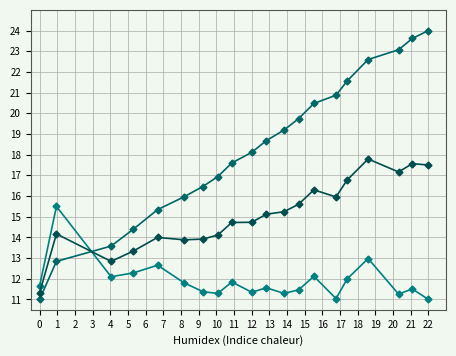

Reading left to right, transcribe all the data shown in this chart.

end: 11.0	12.8	13.6	14.4	15.3	16.0	16.5	16.9	17.6	18.1	18.7	19.2	19.7	20.5	20.9	21.6	22.6	23.1	23.6	24.0
duration: 11.6	15.5	12.1	12.3	12.7	11.8	11.4	11.3	11.8	11.4	11.6	11.3	11.5	12.1	11.0	12.0	13.0	11.3	11.5	11.0
mean: 11.3	14.2	12.8	13.3	14.0	13.9	13.9	14.1	14.7	14.7	15.1	15.2	15.6	16.3	16.0	16.8	17.8	17.2	17.6	17.5